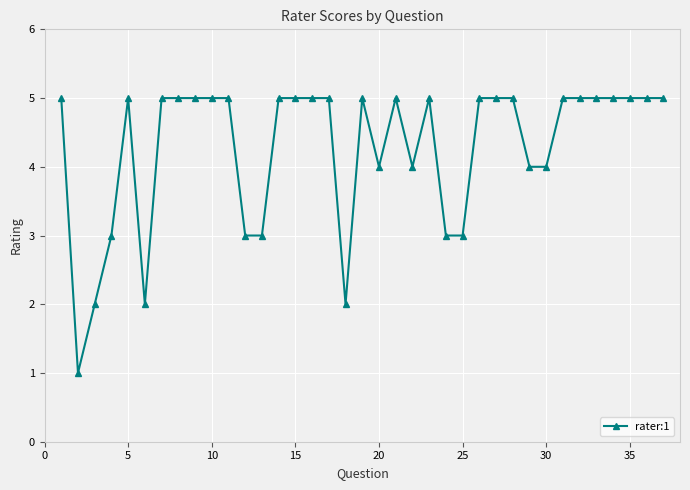

What is the value of the 22nd point from the left?

4